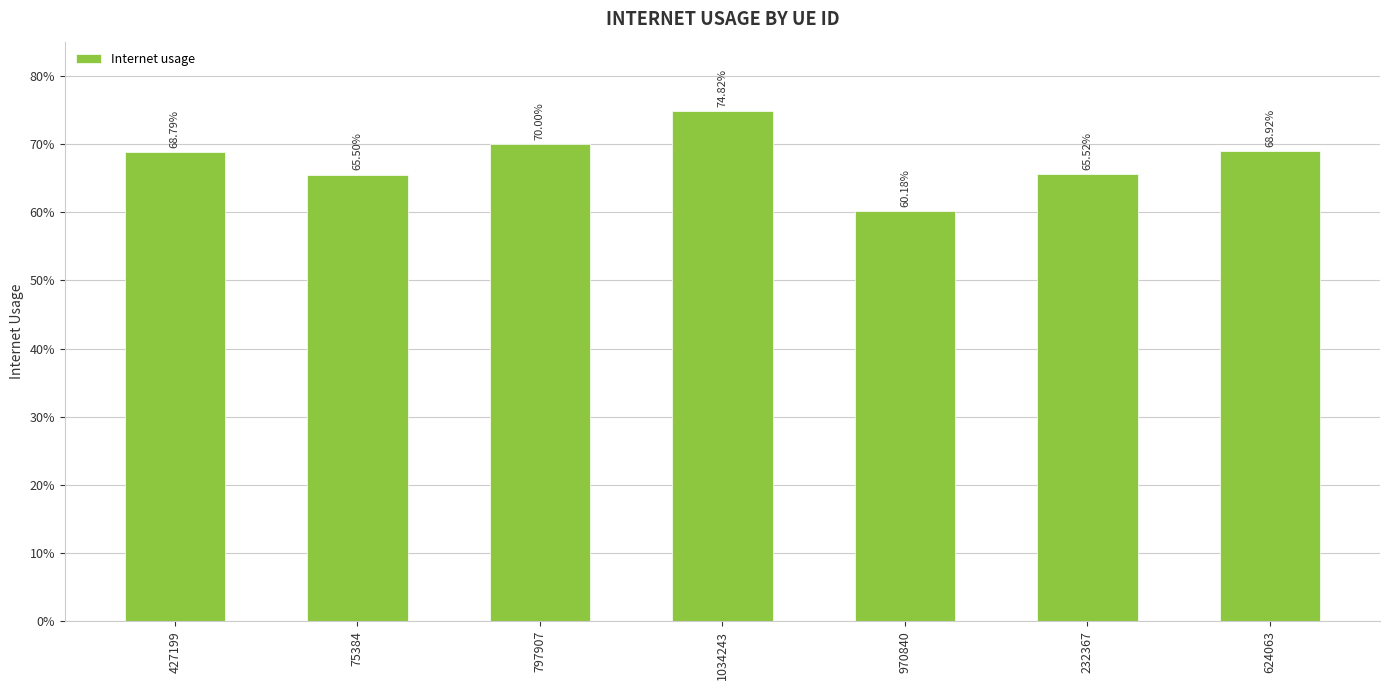

True or false: the data shows 0.7 at 797907.

True